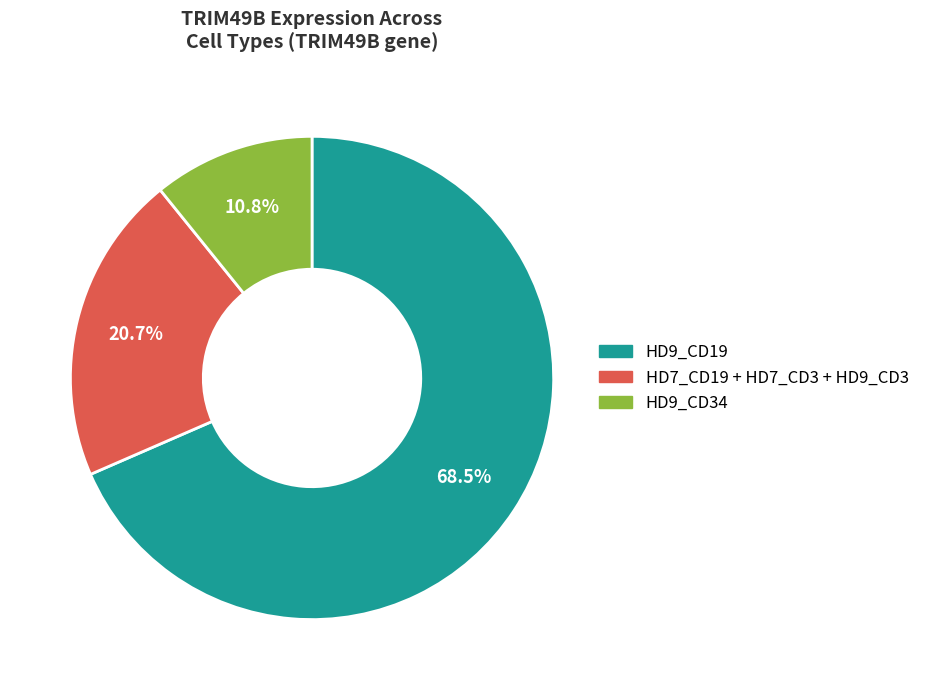

Is there any slice that represents more than half of the pie?

Yes